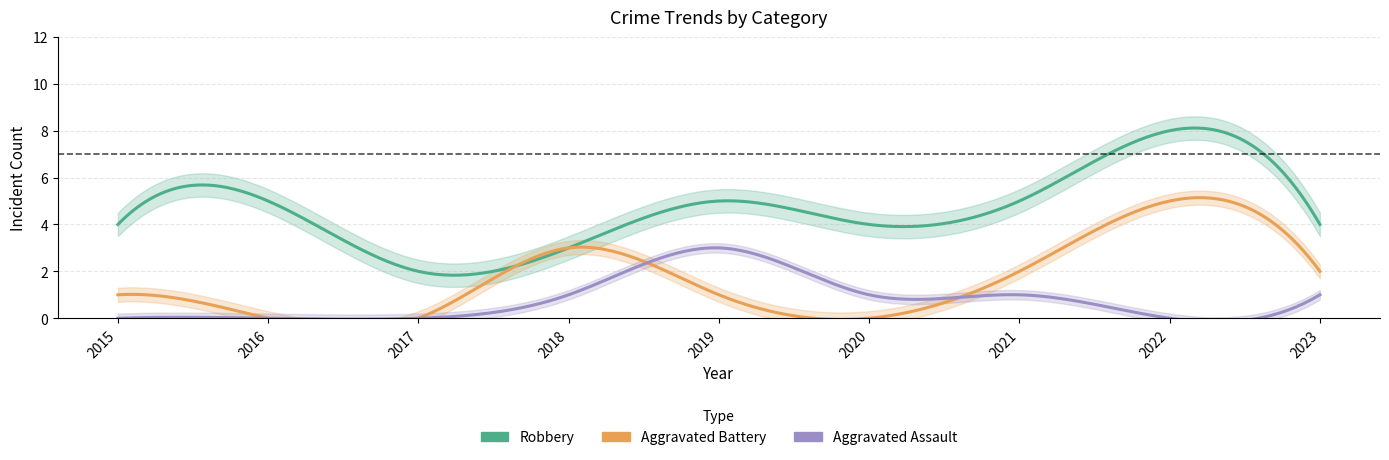

Is it true that Aggravated Assault equals 1 at 2021?

True